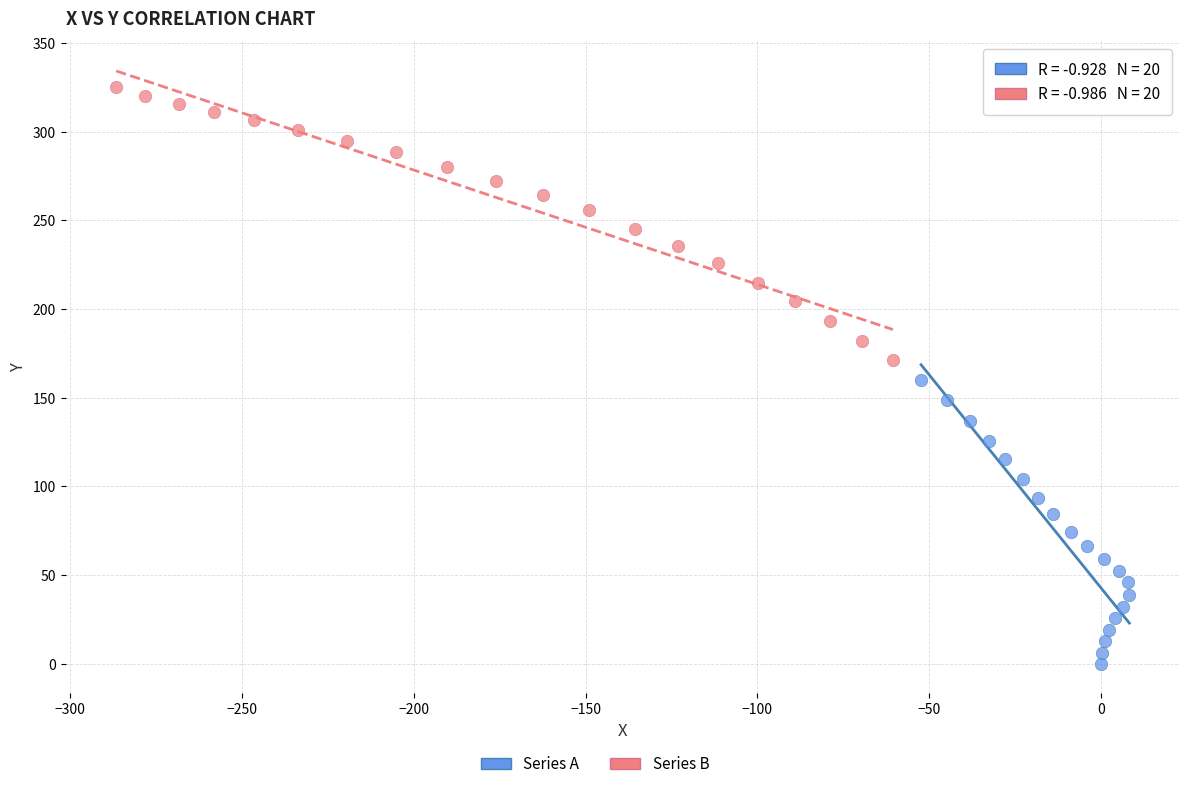

Which series contains the highest Y value?

Series B